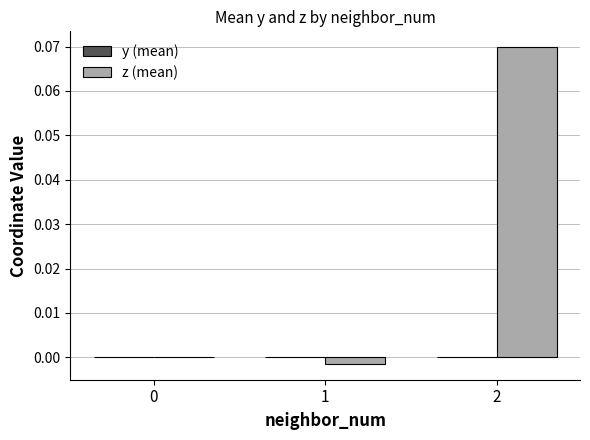

How many groups of bars are there?

3